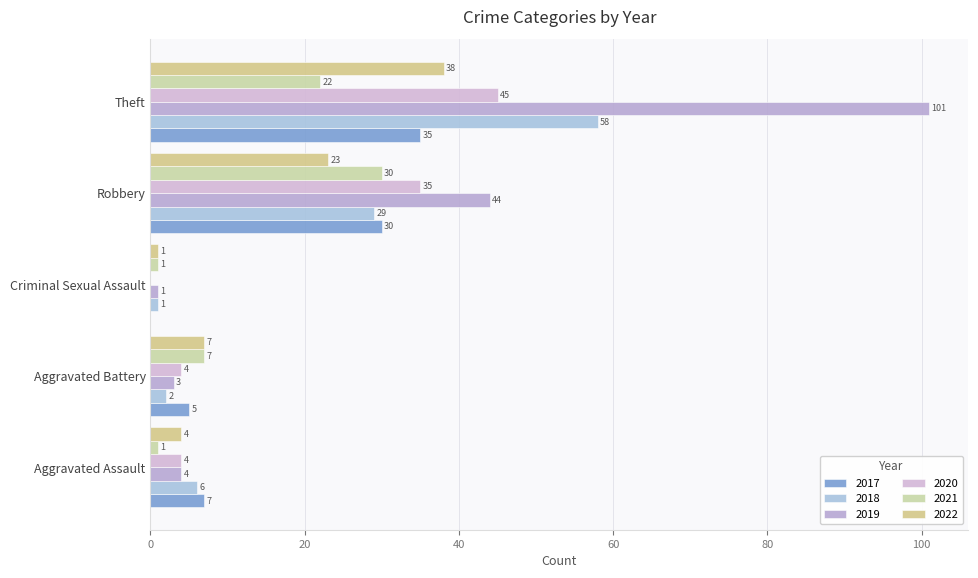

How many positive values does the 2020 series have?

4